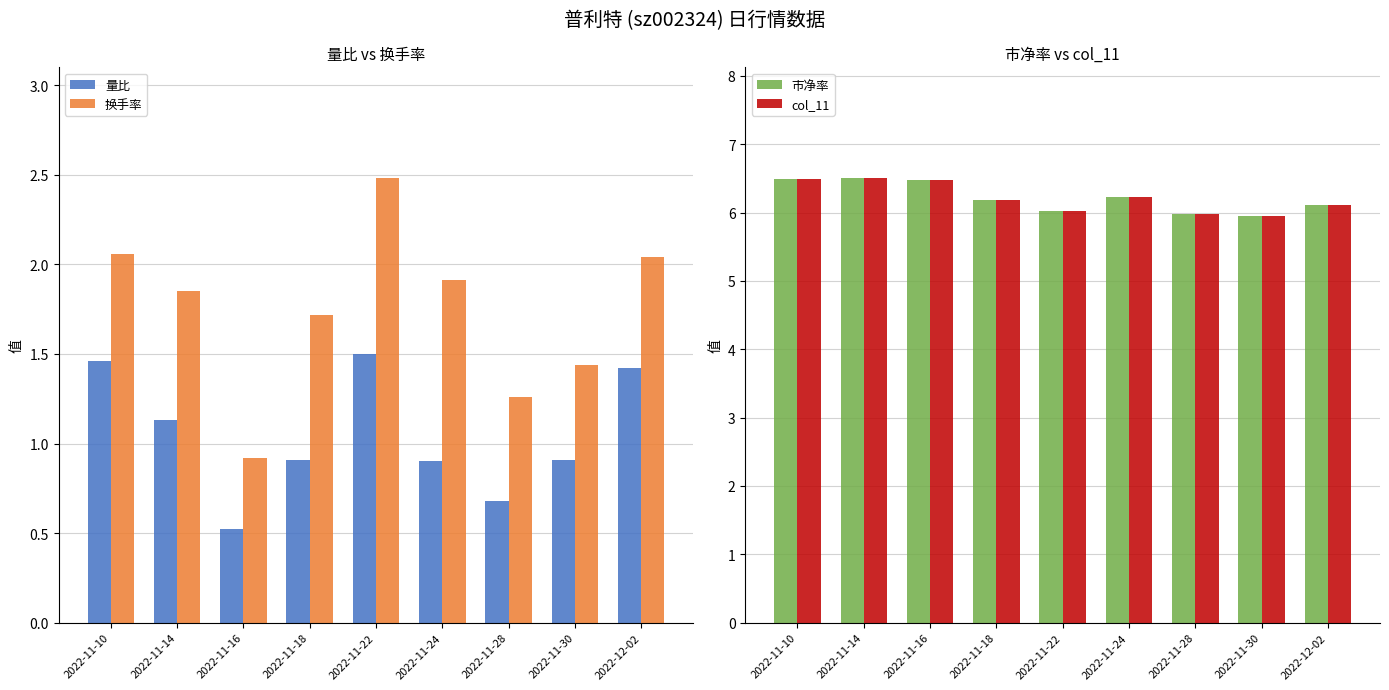

Which has a higher value, 2022-11-14 or 2022-11-10?

2022-11-10